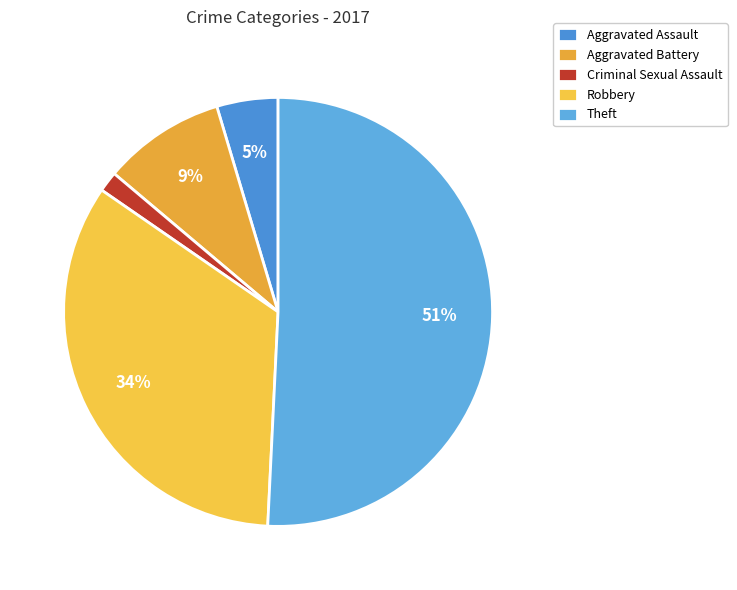

What portion of the pie excludes Robbery?

66.2%